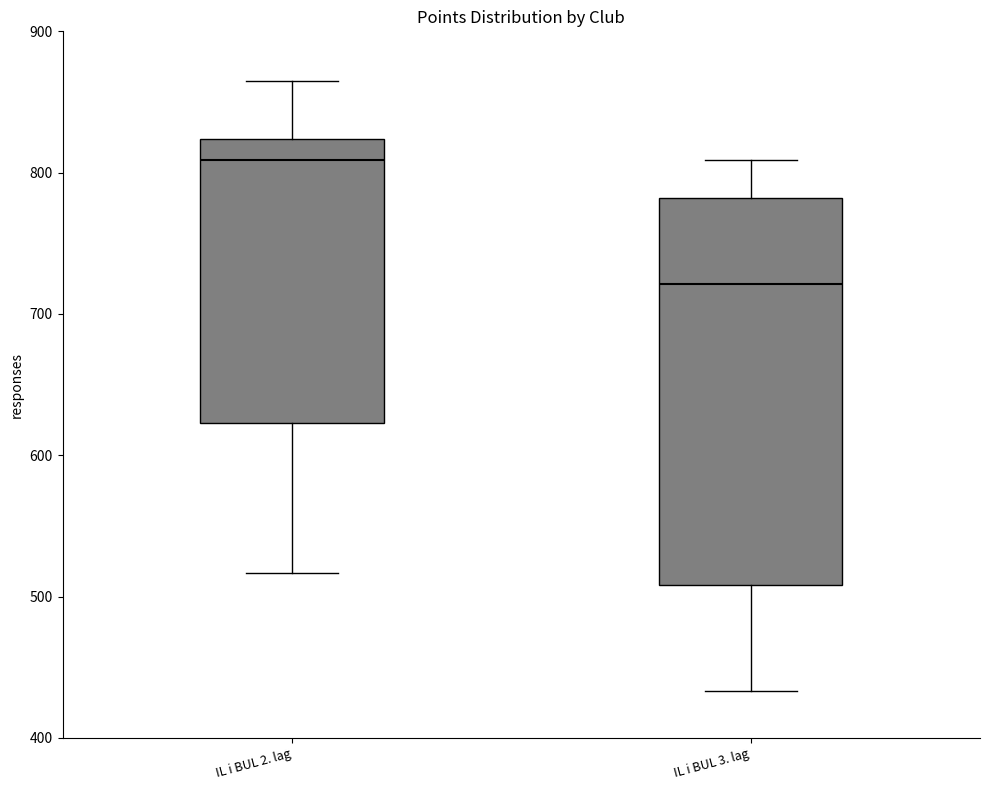

Reading left to right, transcribe this box plot: for each box, give where its median line is, the range the box spans, and where its two whiskers end, as read against the y-axis. The values are not printed on the chart, so give them approximately, as read against the axis.

IL i BUL 2. lag: median 810, box 620 to 820, whiskers 520 to 870
IL i BUL 3. lag: median 720, box 510 to 780, whiskers 430 to 810